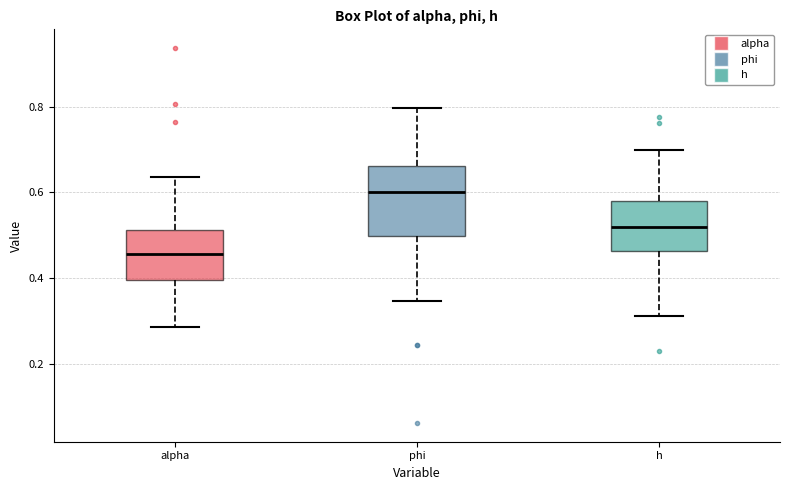

Where is the lower edge of the box for alpha on the y-axis? The values are not printed on the chart, so give them approximately, as read against the axis.

0.40